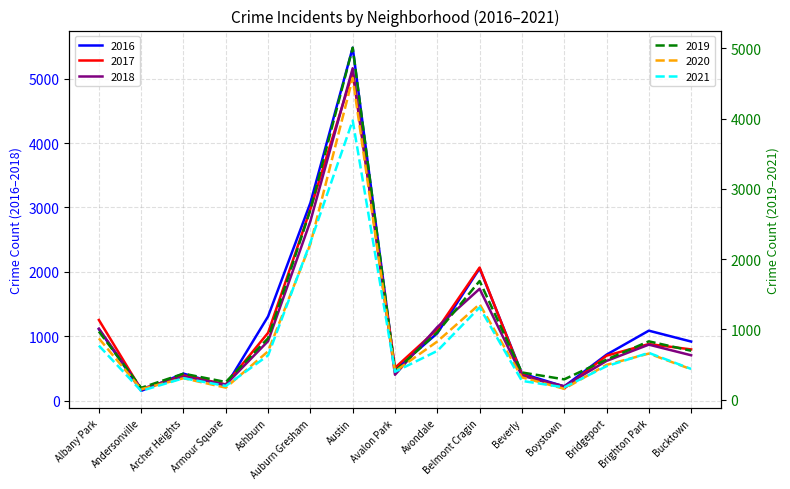

The value of 2017 at Ashburn is 1053. True or false?

True